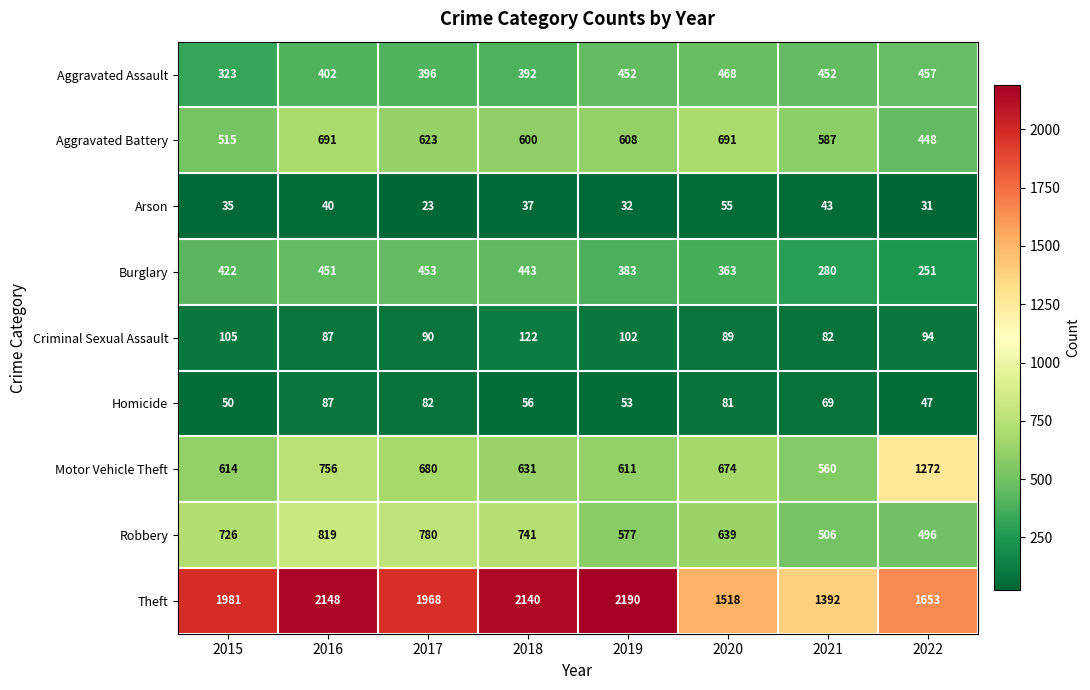

Rank the series at 2019 from highest to lowest value.

Theft, Motor Vehicle Theft, Aggravated Battery, Robbery, Aggravated Assault, Burglary, Criminal Sexual Assault, Homicide, Arson